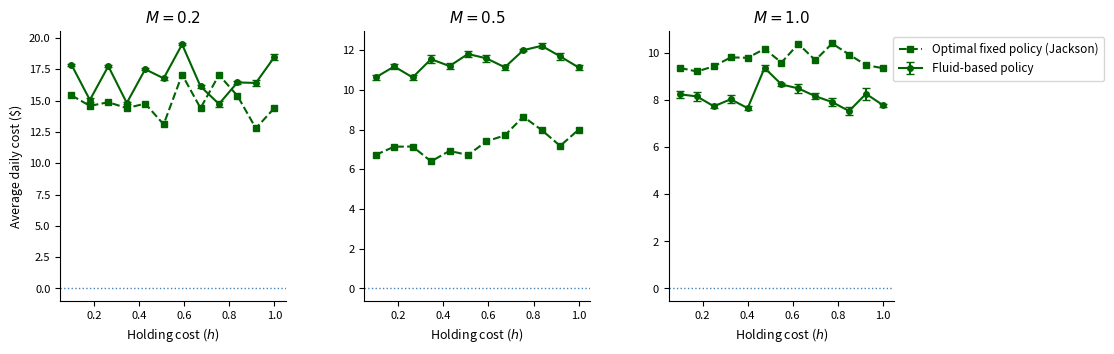

Between 0.8 and 0.0, which is larger?

0.8